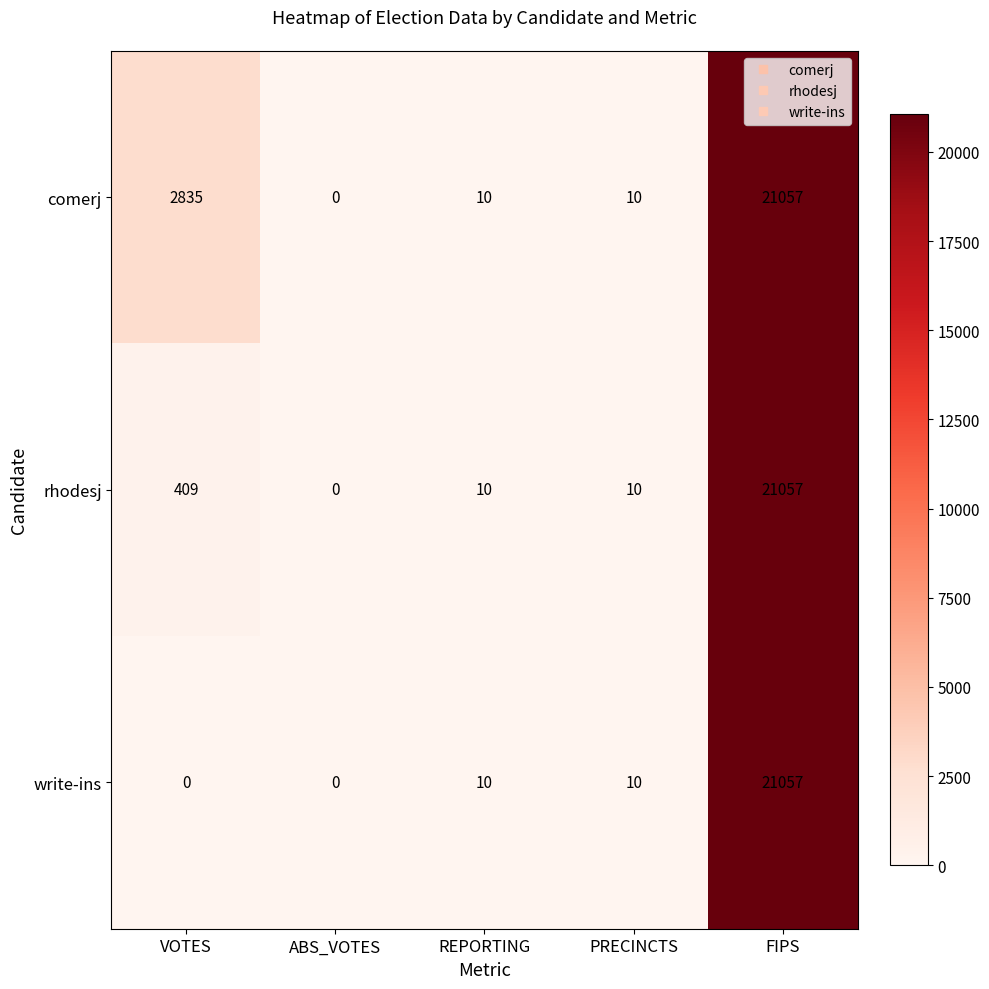

The value of comerj at REPORTING is 10. True or false?

True